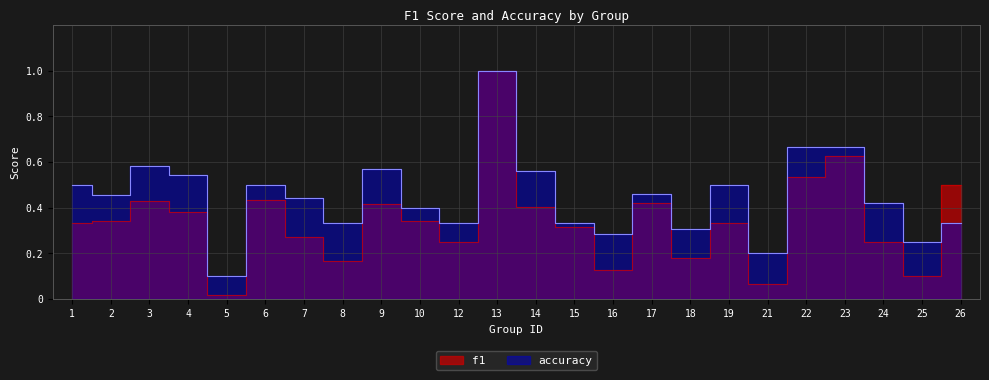

What is the difference between the second highest and second lowest values in the f1 series?

0.6